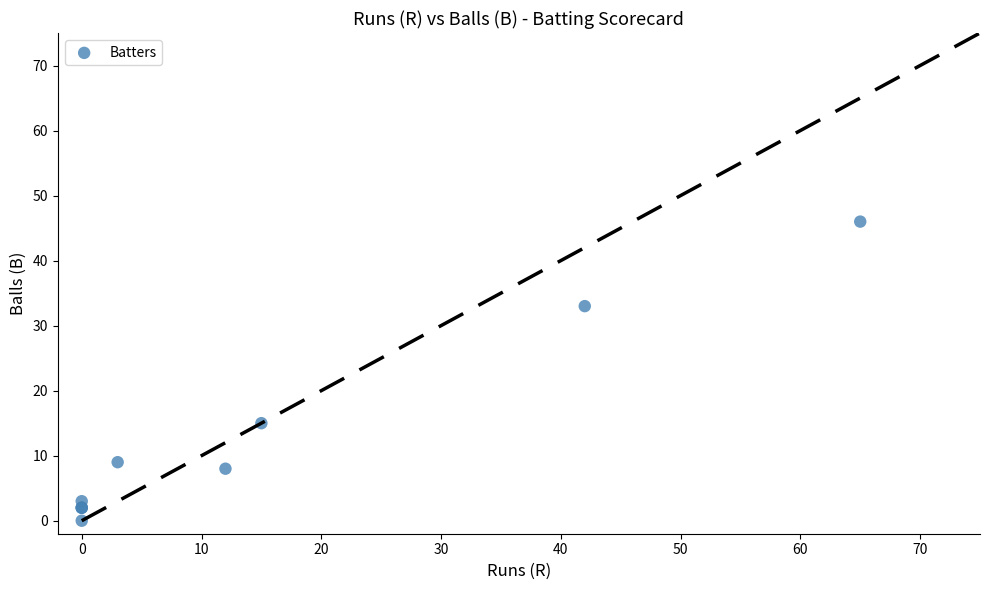

What Y value in the scatter plot is closest to 23?

15